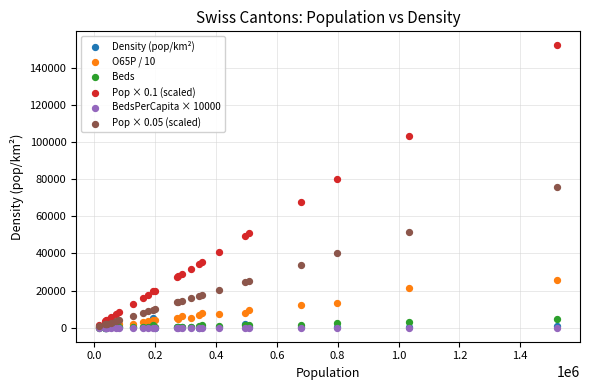

Which series has the largest Y range (max minus min)?

Pop × 0.1 (scaled)